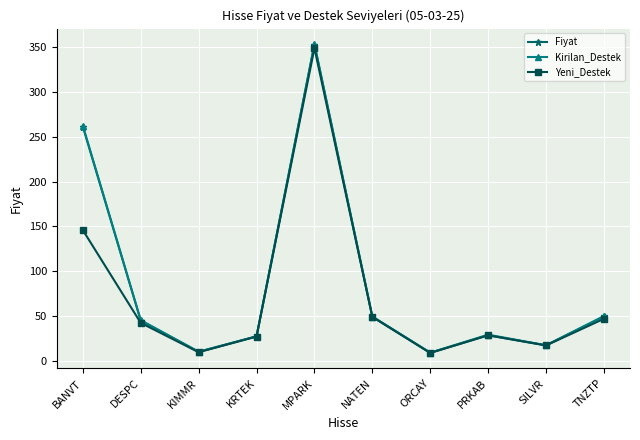

Which series has the largest range (max minus min)?

Kirilan_Destek